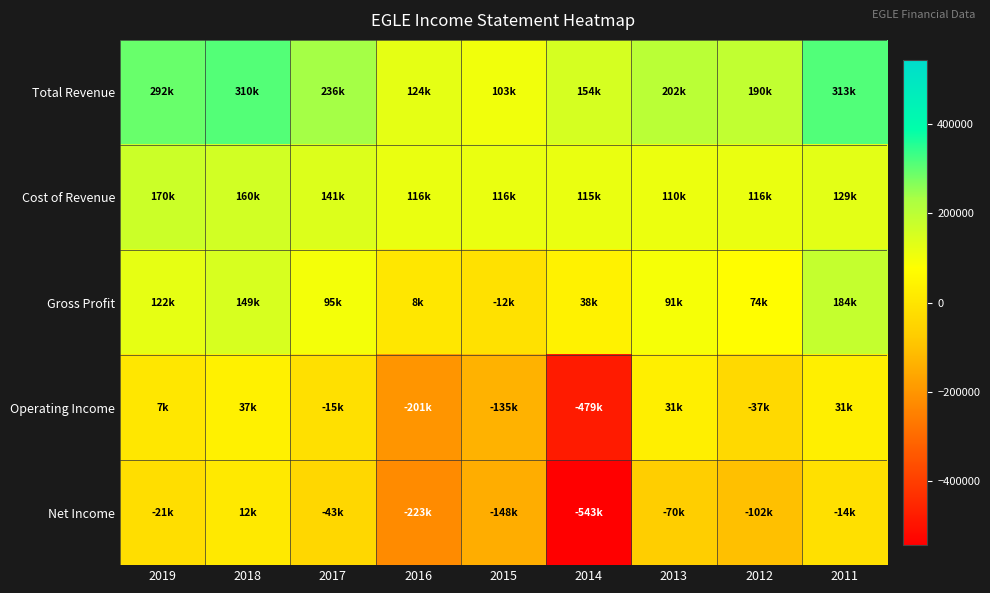

Reading left to right, what are all the values shown in this chart?

Total Revenue: 2019=292400	2018=310100	2017=236800	2016=124500	2015=103900	2014=154200	2013=202400	2012=190800	2011=313400
Cost of Revenue: 2019=170000	2018=160900	2017=141000	2016=116100	2015=116300	2014=115900	2013=110800	2012=116700	2011=129400
Gross Profit: 2019=122300	2018=149200	2017=95800	2016=8400	2015=-12400	2014=38300	2013=91600	2012=74100	2011=184000
Operating Income: 2019=7200	2018=37600	2017=-15100	2016=-201300	2015=-135500	2014=-479400	2013=31100	2012=-37200	2011=31700
Net Income: 2019=-21700	2018=12600	2017=-43800	2016=-223500	2015=-148300	2014=-543400	2013=-70500	2012=-102800	2011=-14800